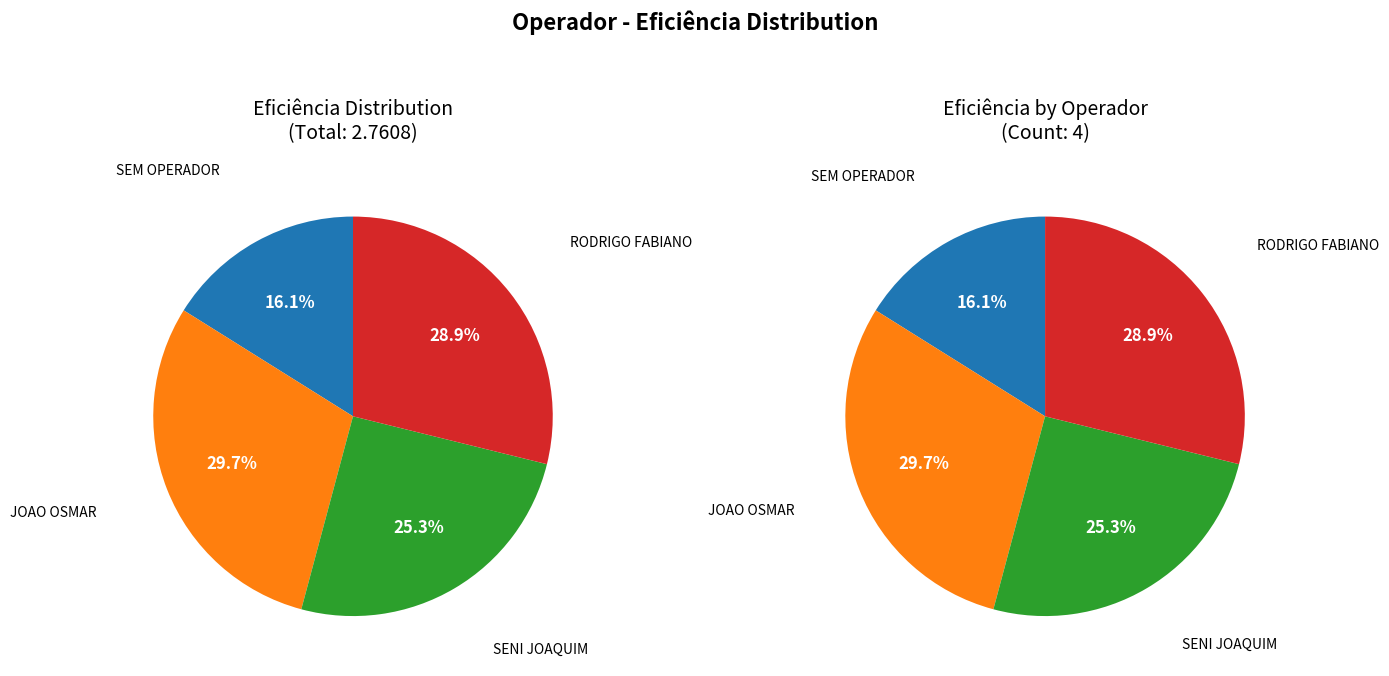

Which slice is the smallest?

1 - SEM OPERADOR